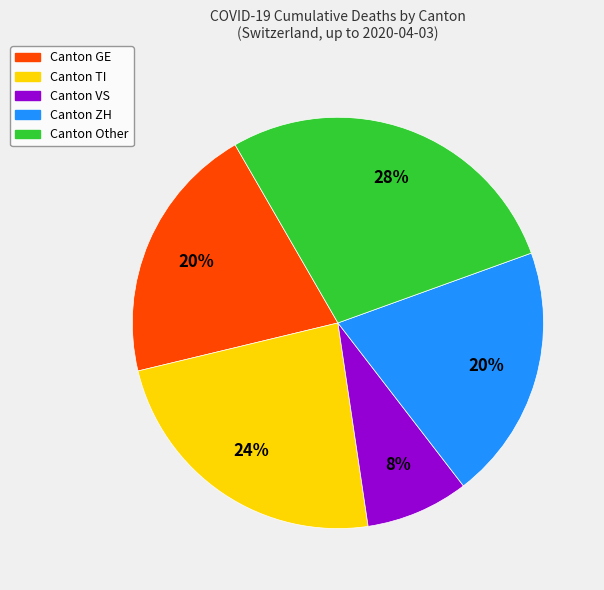

Does any single category account for the majority?

No